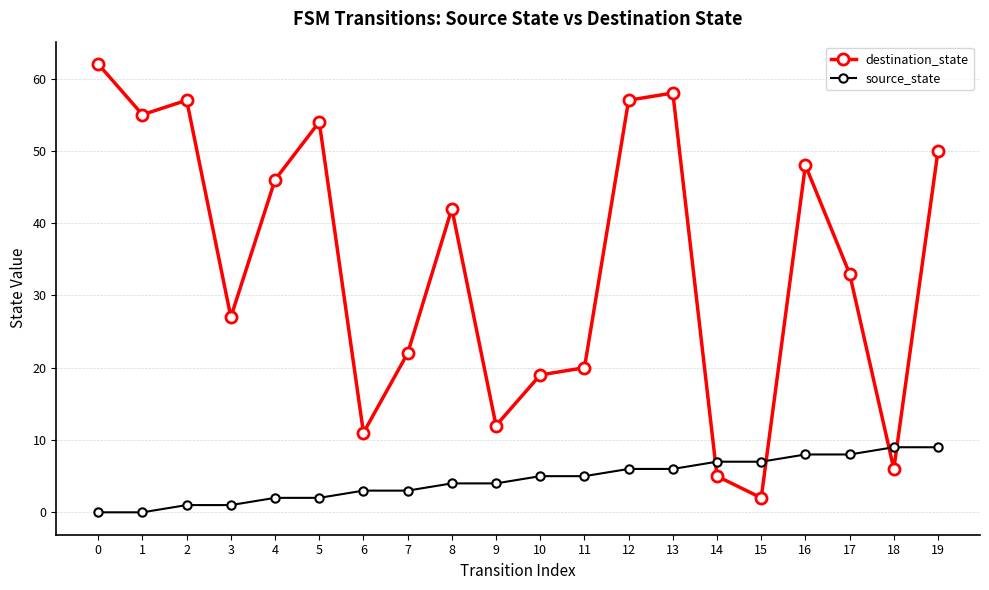

How many series are shown in this chart?

2